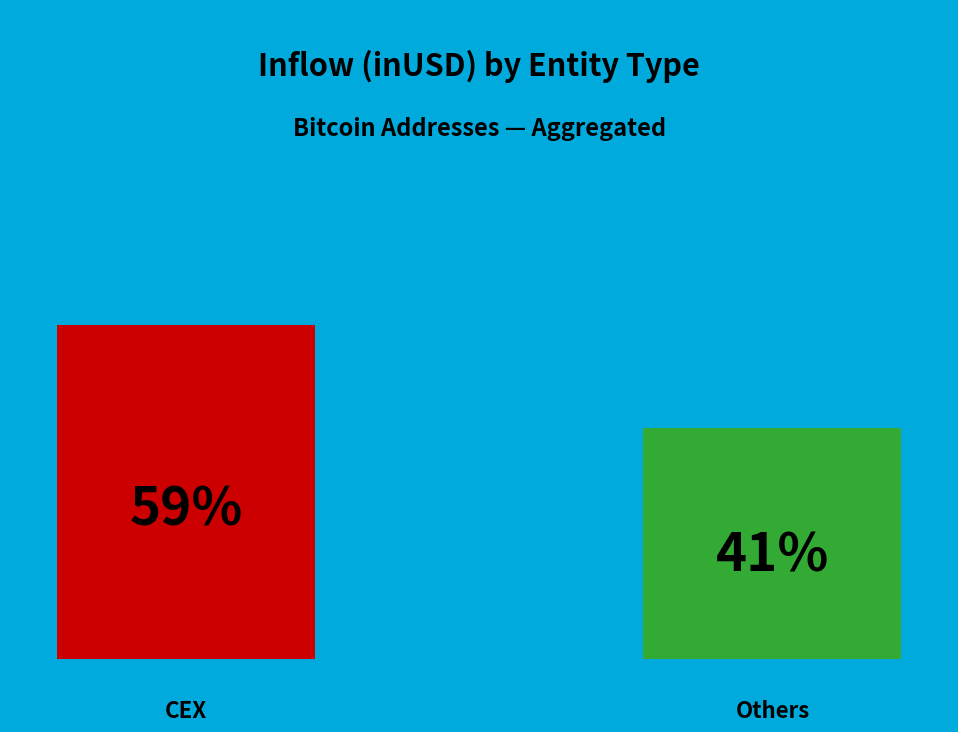

Is the sum of 0 and 1 greater than half?

Yes